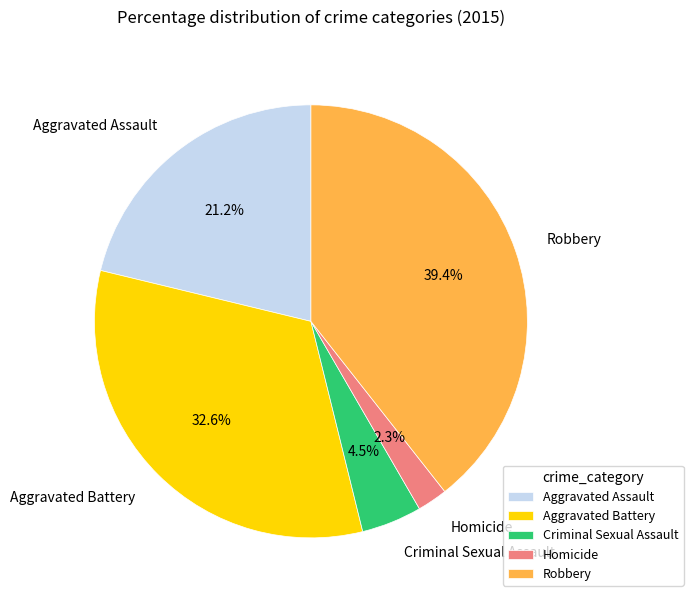

What is the smallest slice in the pie chart?

Homicide